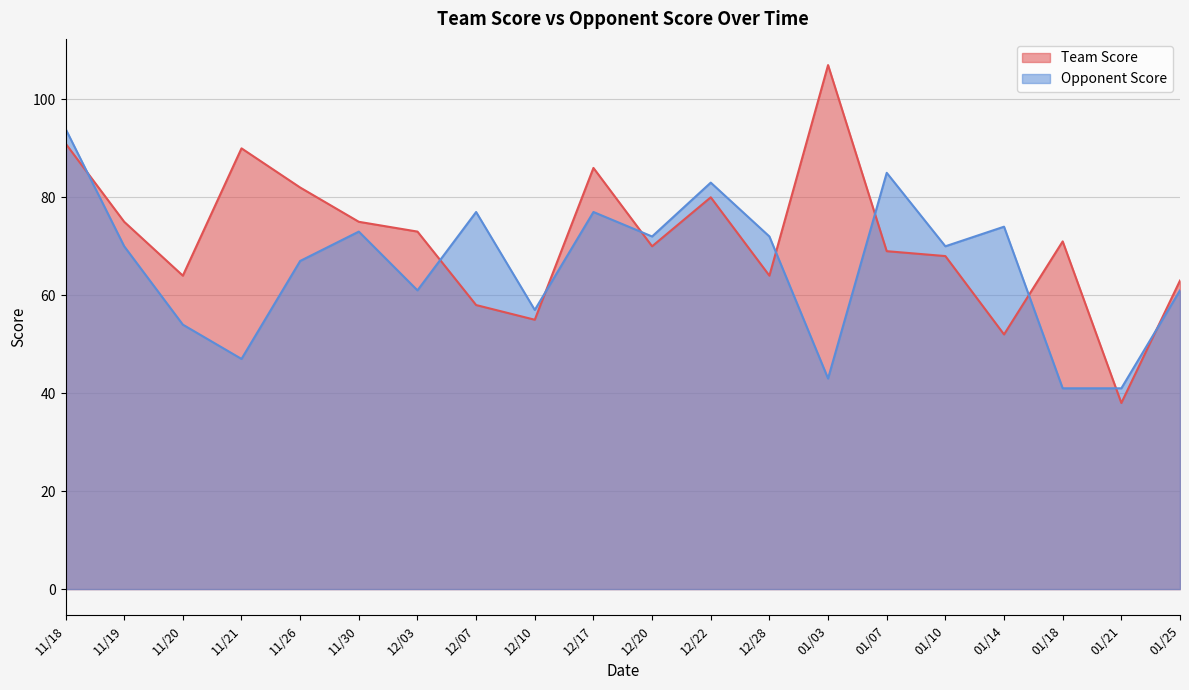

True or false: Team Score has more than 1 interior local peaks.

True